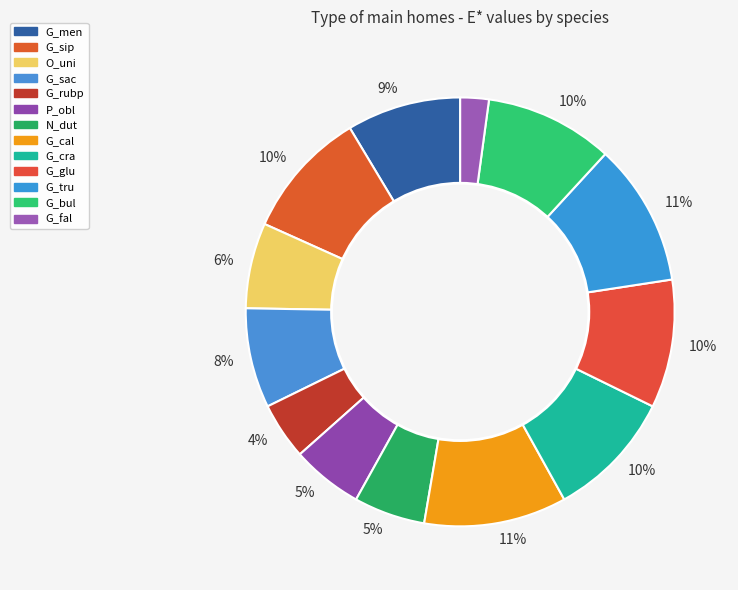

To the nearest percent, what is the average slice percentage?

8%